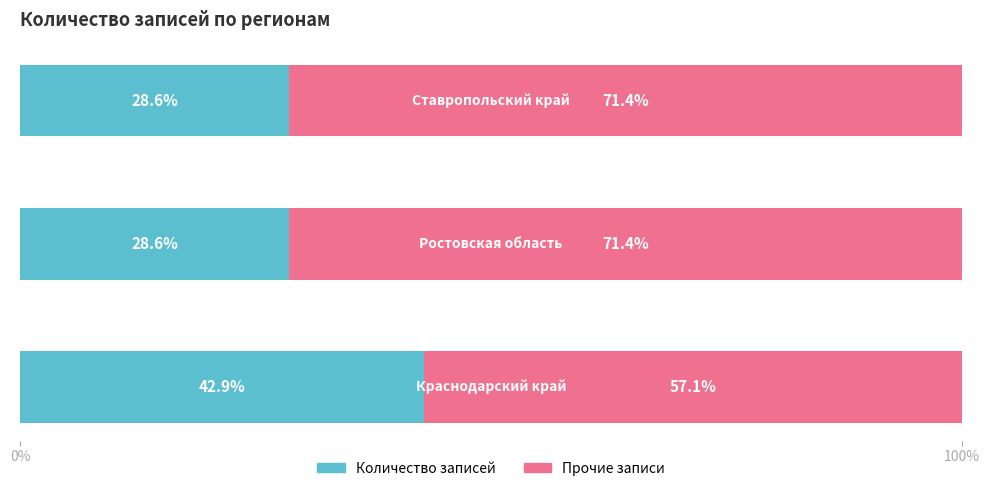

What is the lowest value of the Количество записей series?

28.6